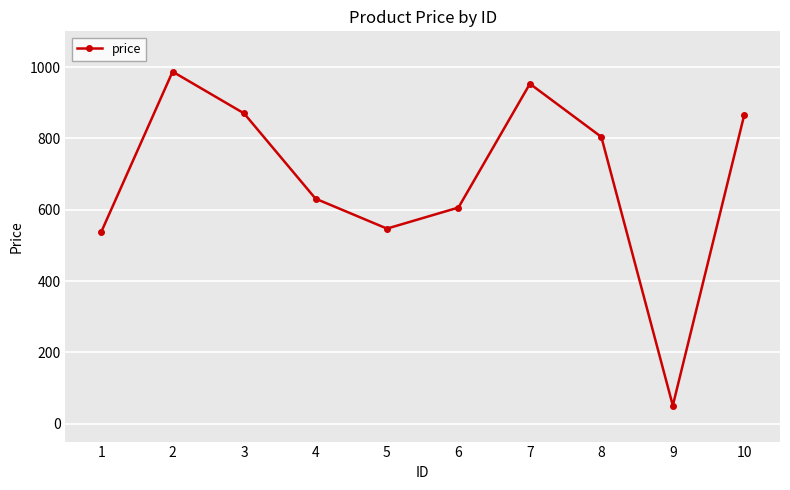

True or false: the data has more than 0 interior local peaks.

True